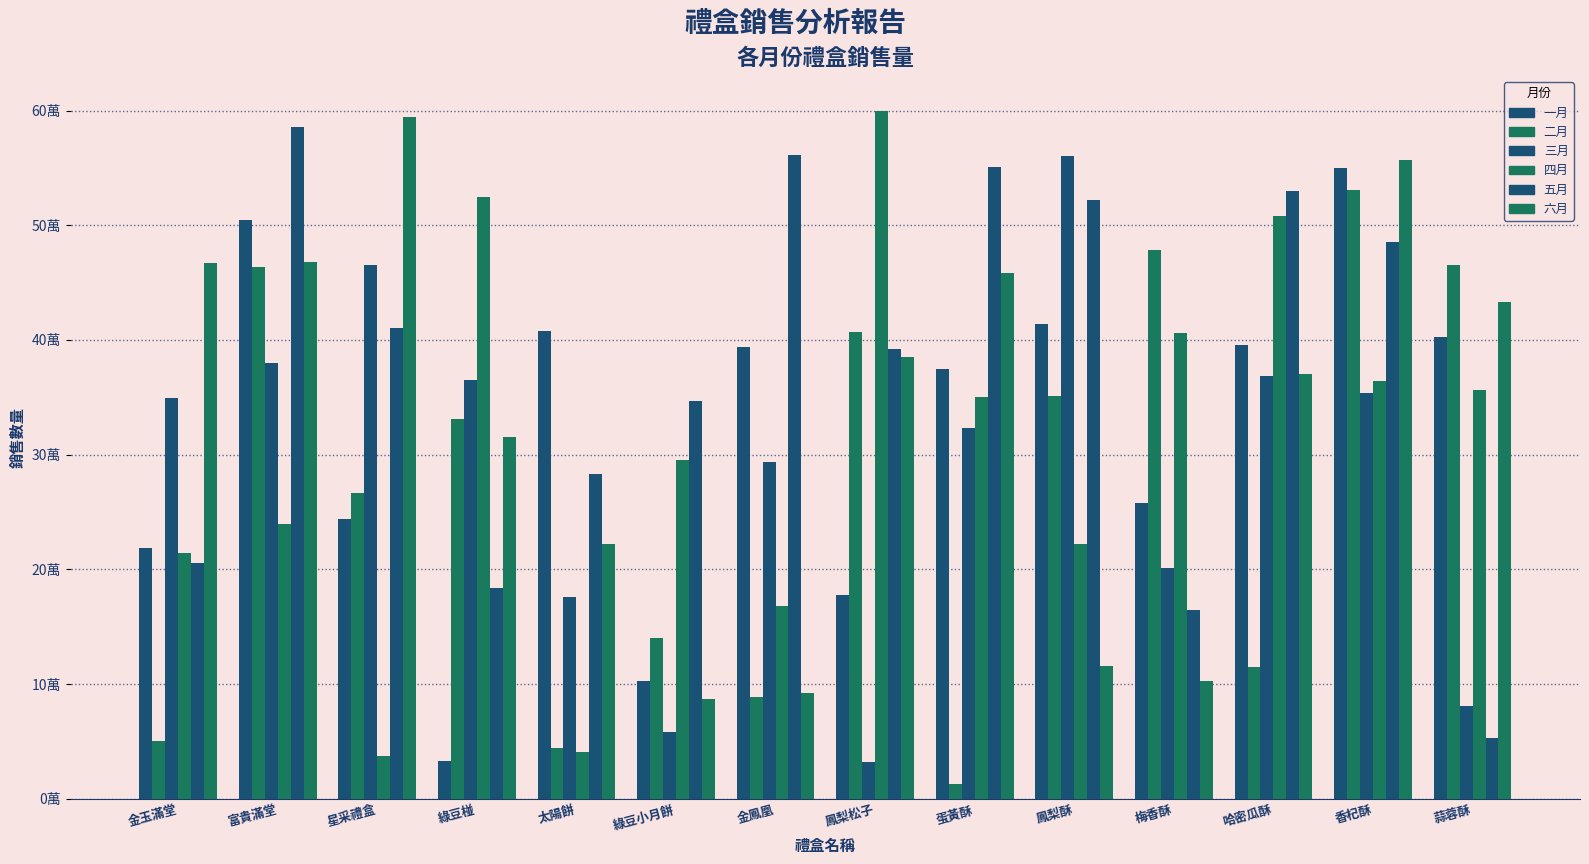

The 四月 series shows 60995 at 星采禮盒. True or false?

False